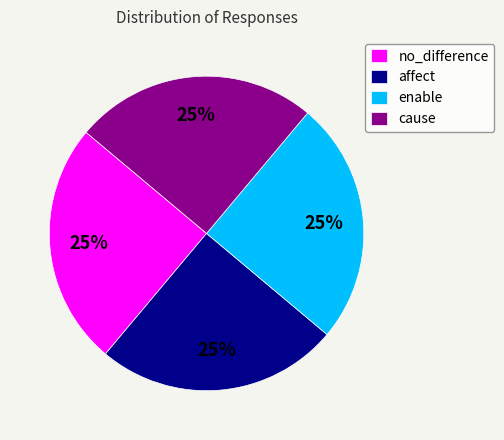

Is it true that enable is 25% of the pie?

True